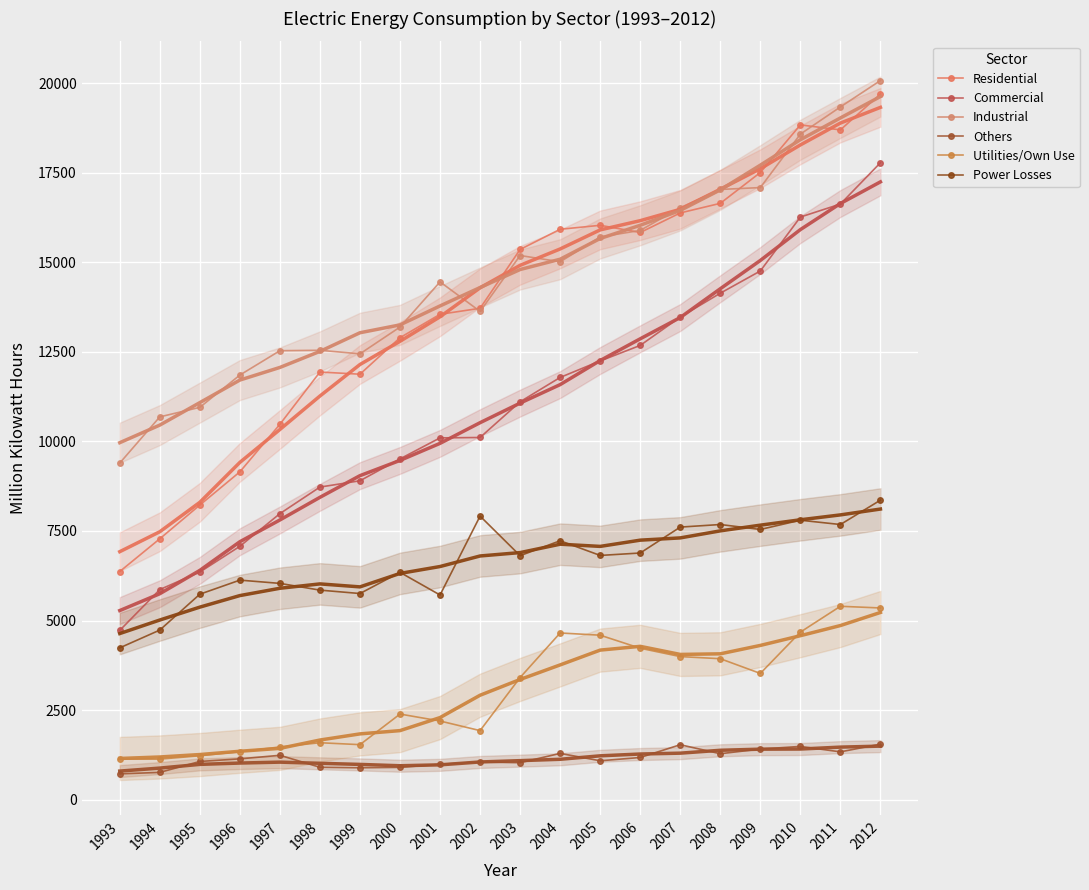

Between 2005 and 2001, which is larger?

2005